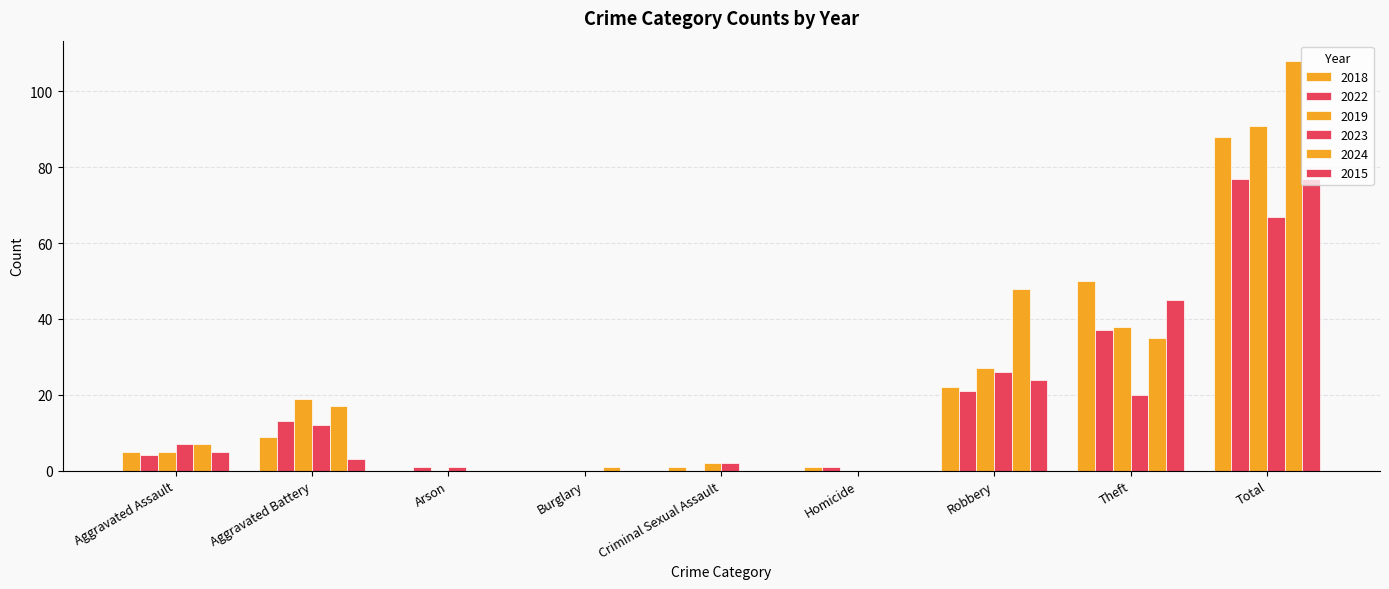

Are the bars grouped side by side (vs. stacked)?

Yes